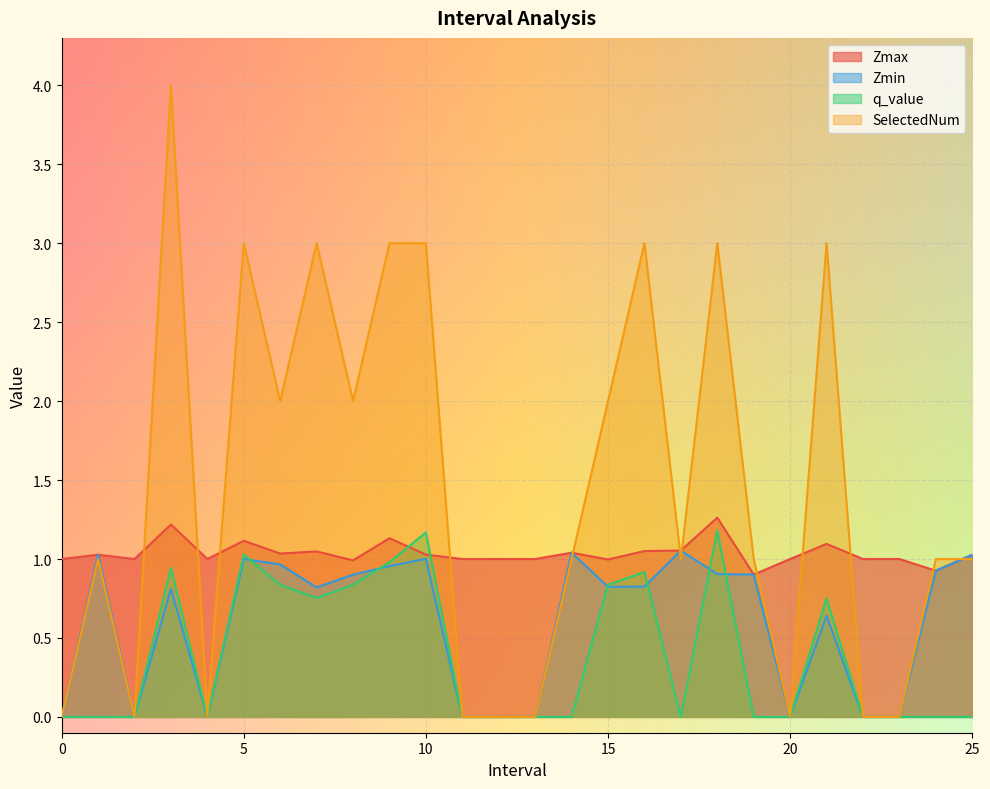

True or false: q_value has a value of -0.0 at 24.0.

True